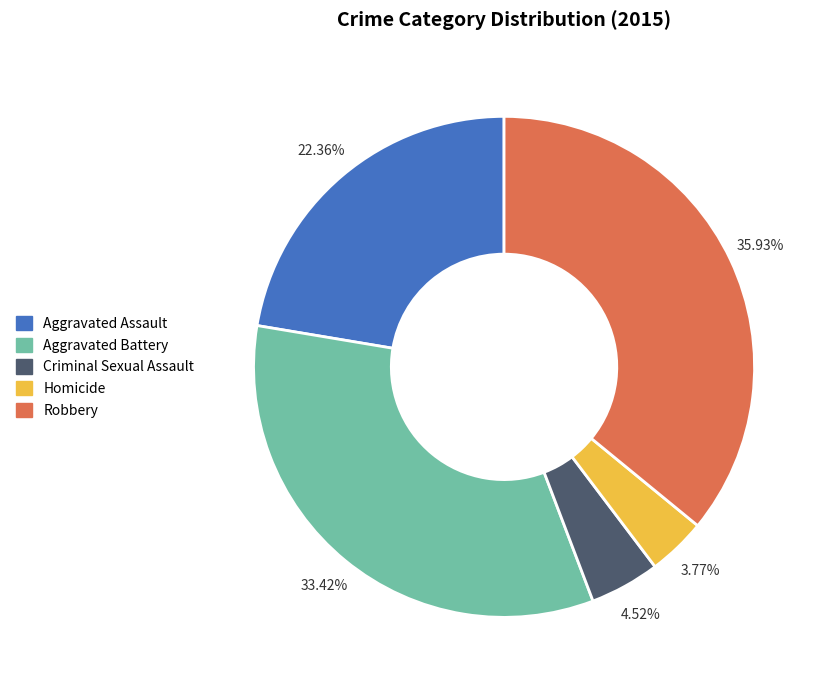

What is the largest slice in the pie chart?

Robbery